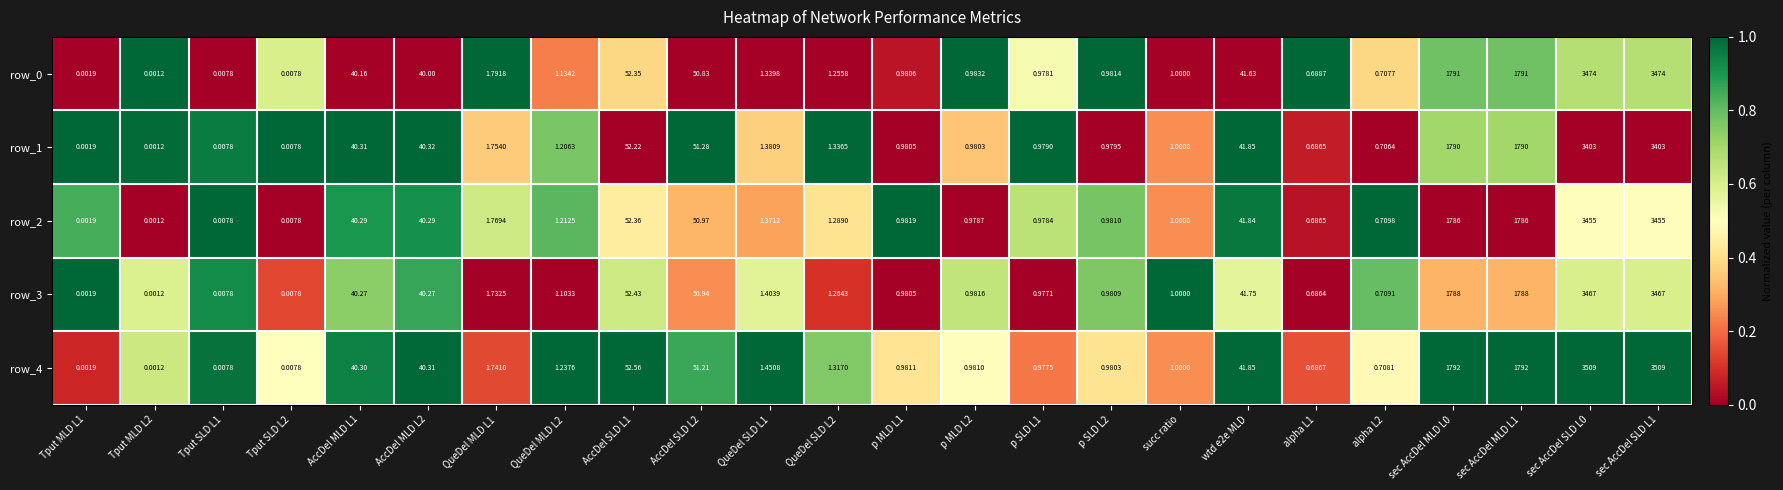

What is the spread (max minus min) of values at sec AccDel MLD L0?

6.0